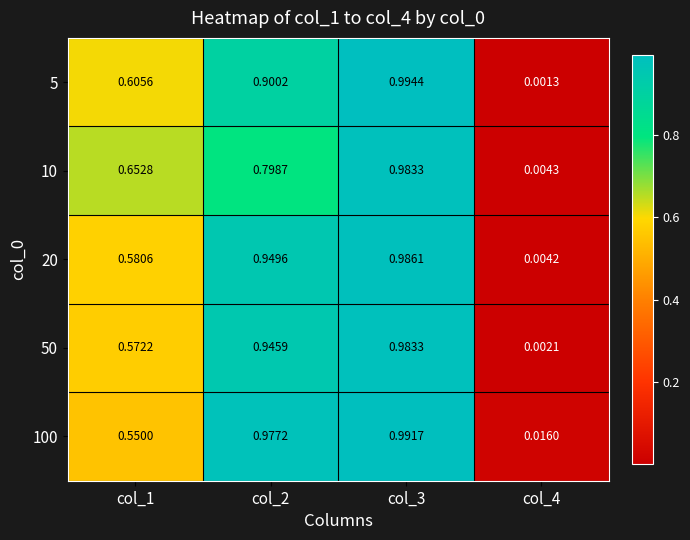

Is the value of 100 at col_3 greater than the value of 5 at col_4?

Yes